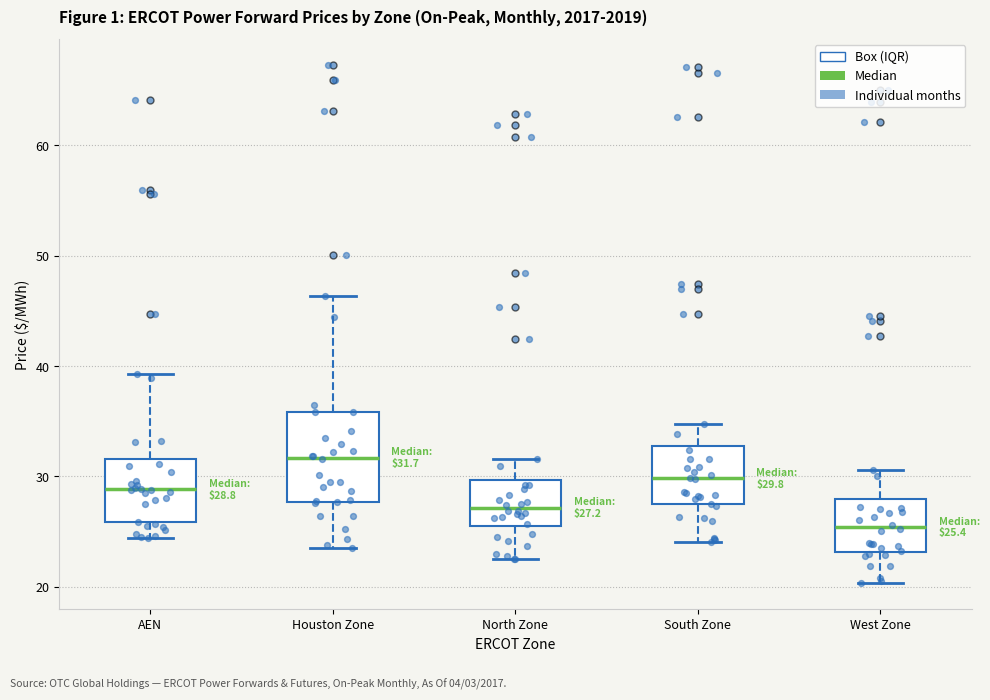

Comparing the boxes themselves (not the whiskers), which one is the tallest?

Houston Zone